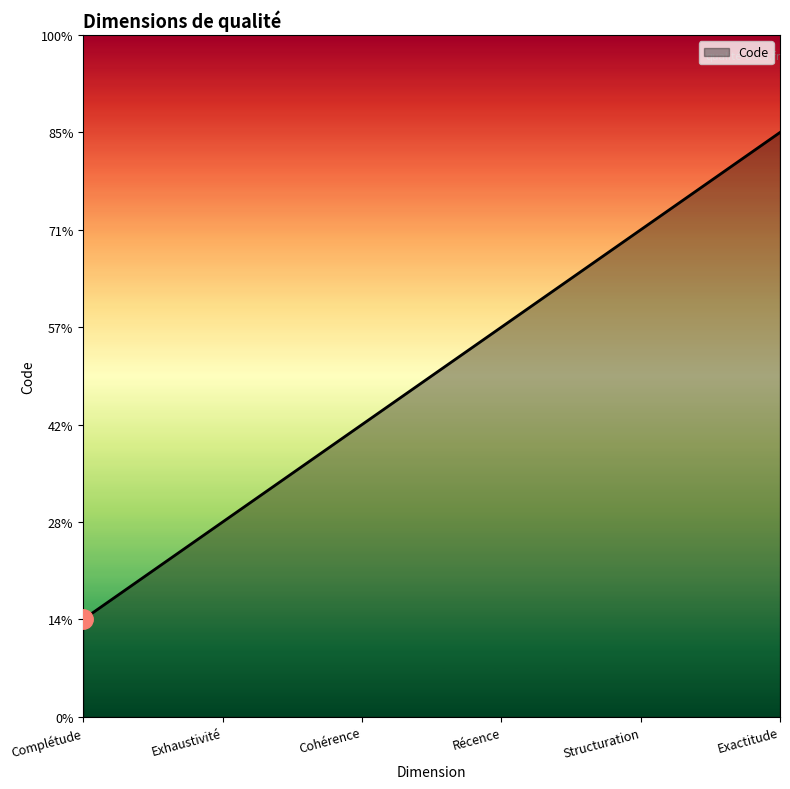

True or false: there are more than 2 points higher than both neighbors.

False